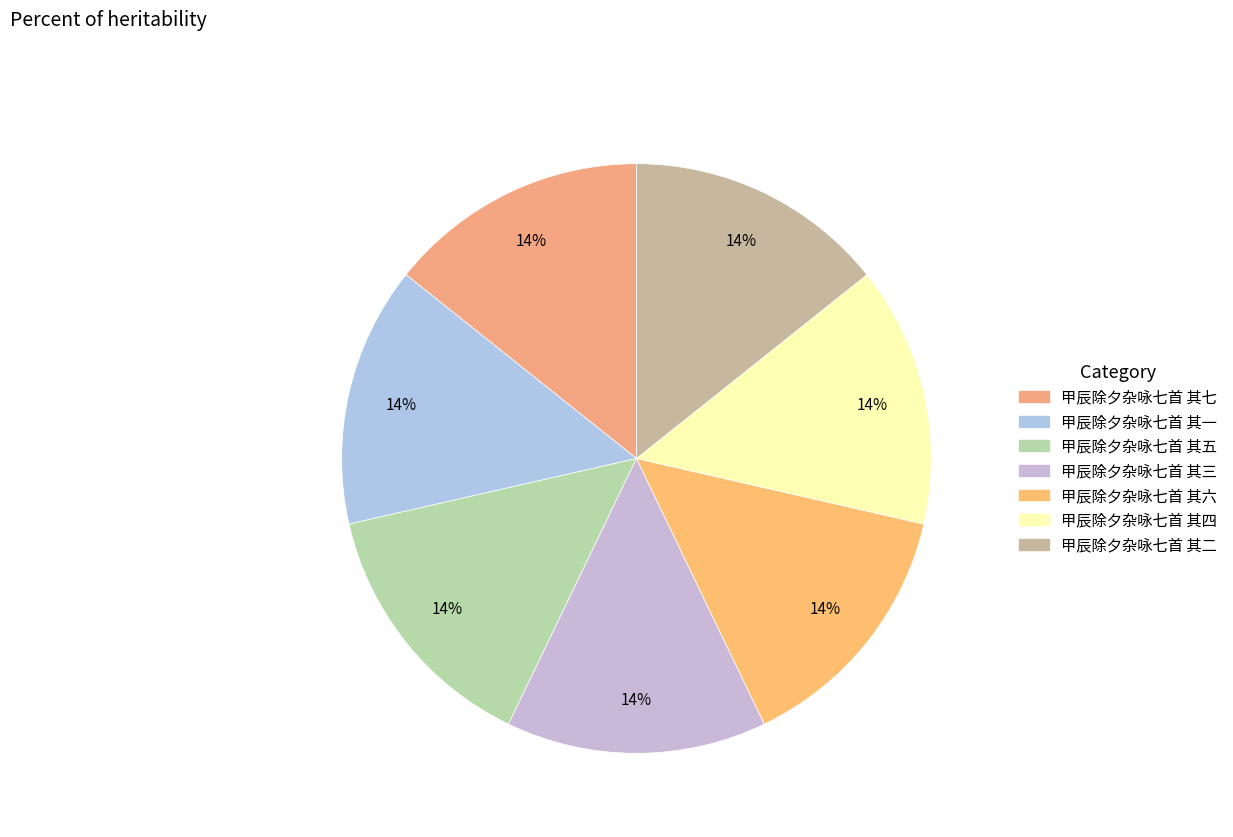

How many segments does this pie chart have?

7